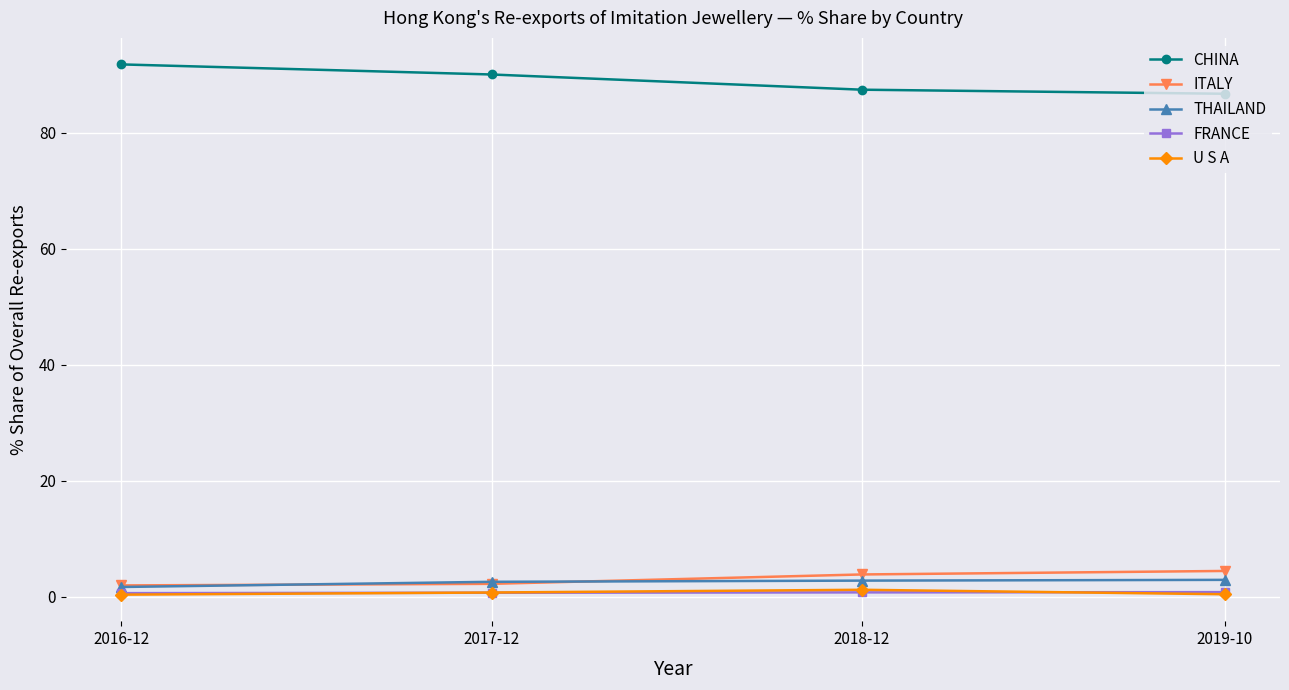

How many interior local peaks does the U S A series have?

1